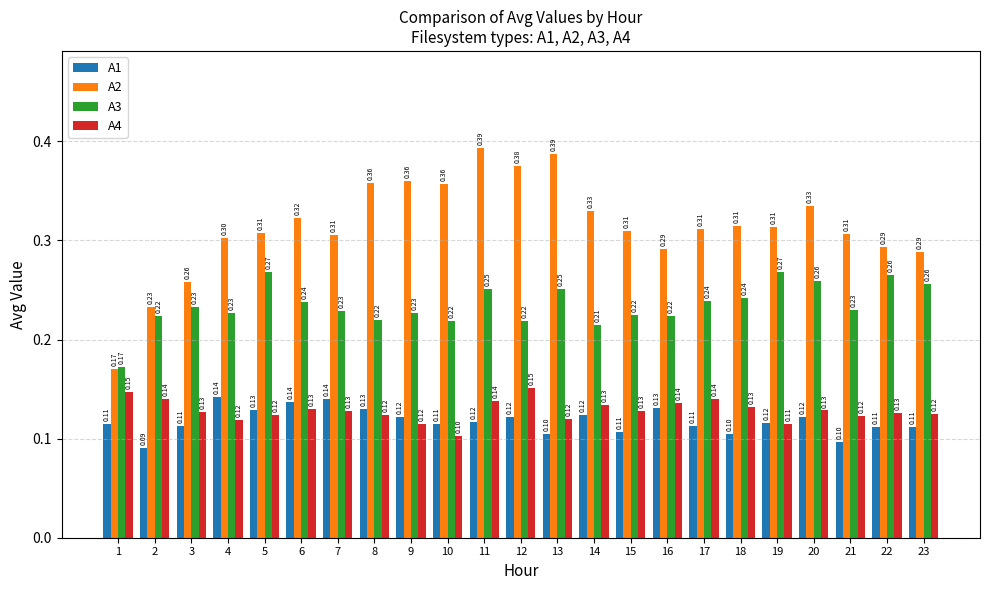

Read the A2 value at 5.

0.3